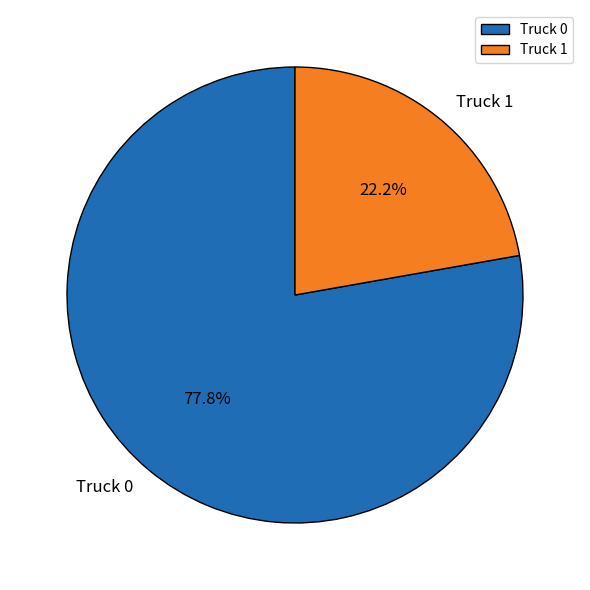

To the nearest percent, what percentage of the pie is Truck 0?

78%